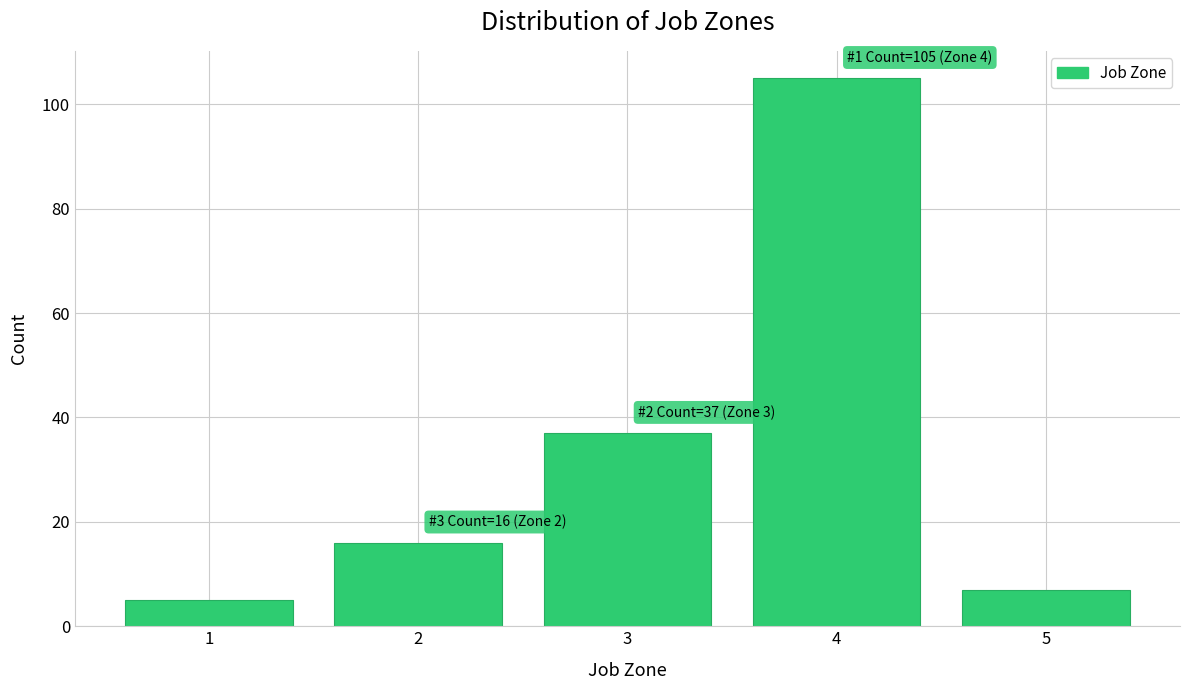

Reading left to right, what are all the values shown in this chart?

1=5	2=16	3=37	4=105	5=7